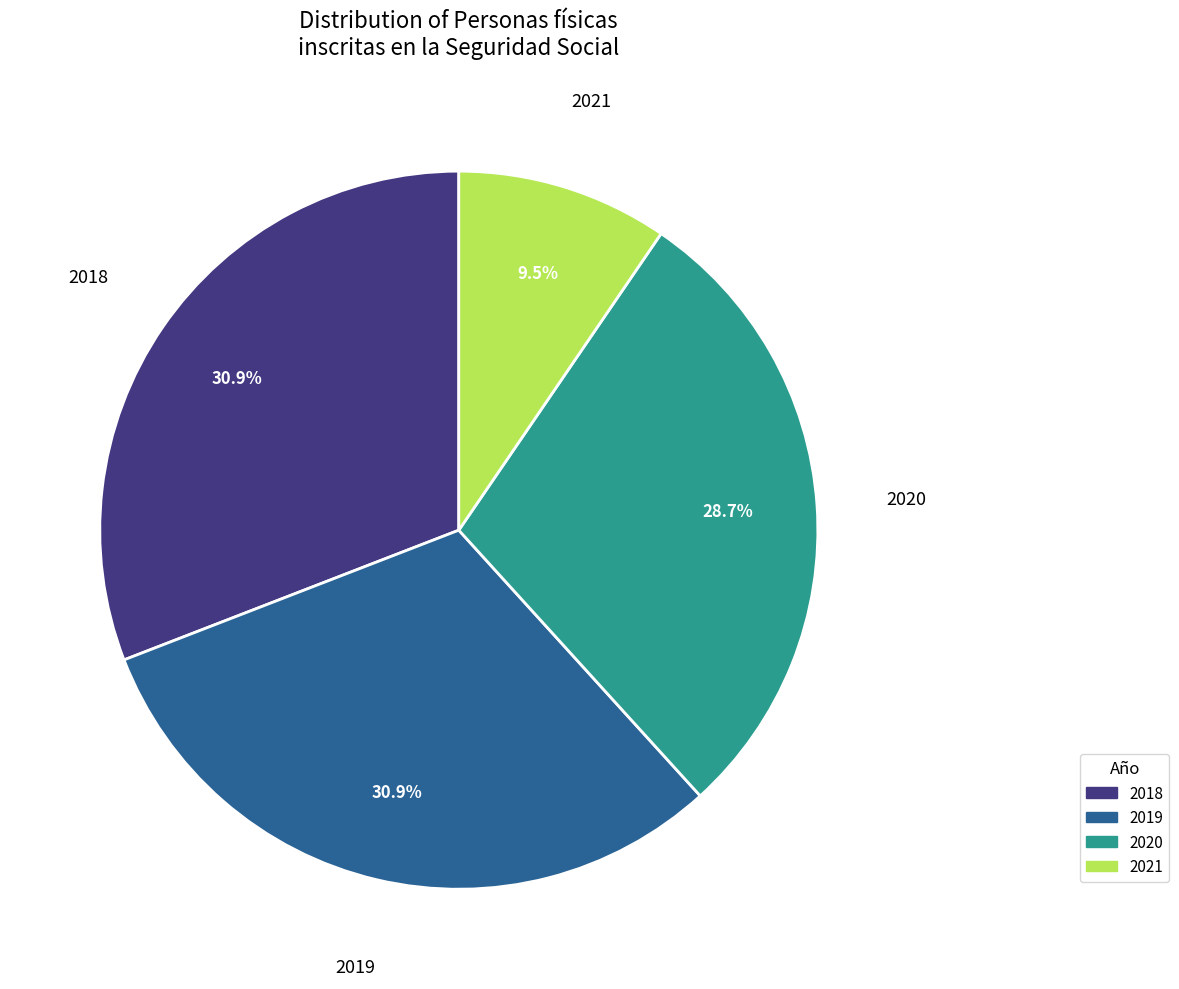

Does any single category account for the majority?

No